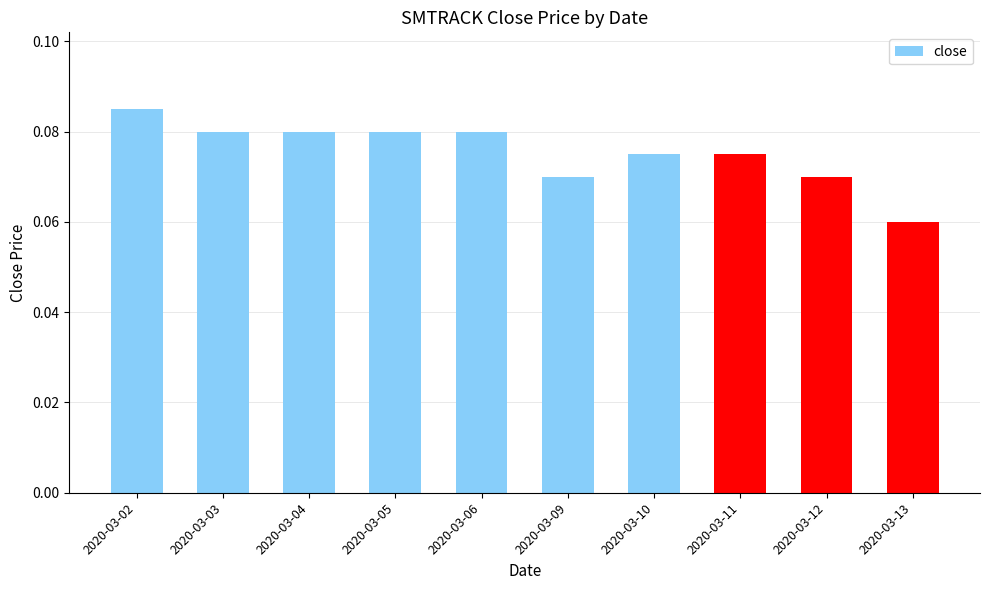

How many data points does each series have?

10